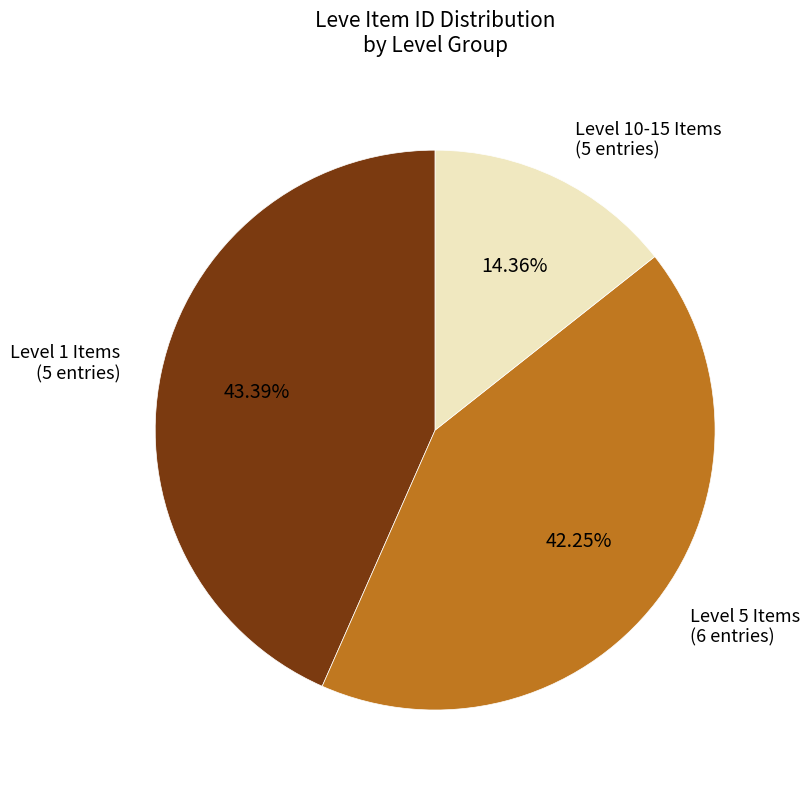

How many slices are in this pie chart?

3